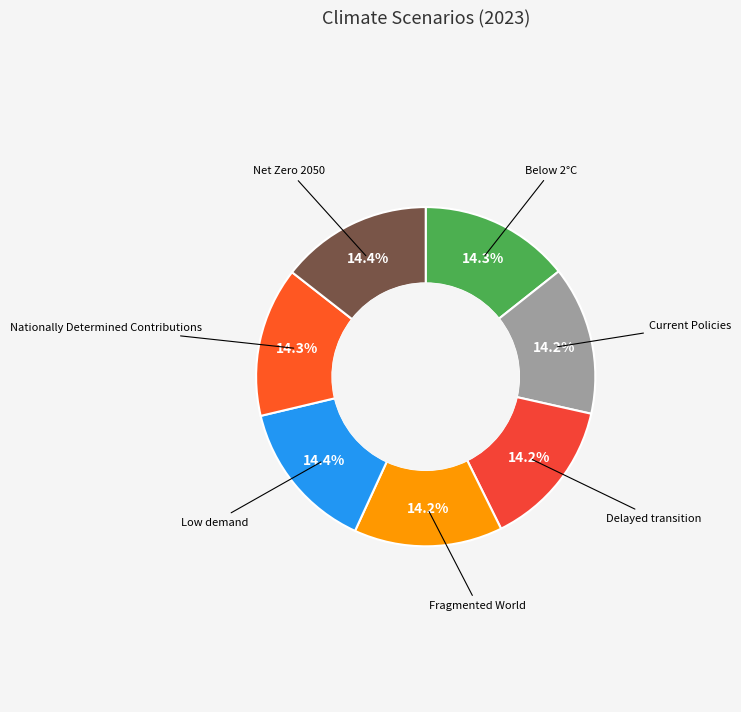

Count the number of slices in the pie.

7